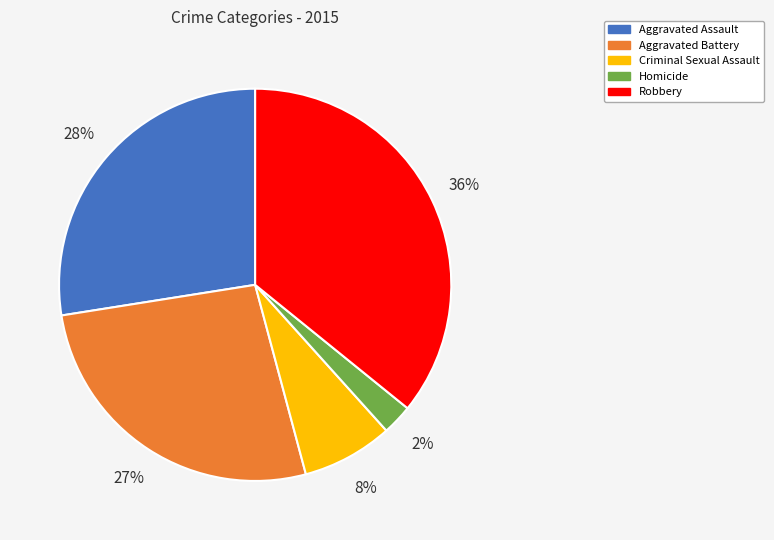

What is the ratio of the value at Homicide to the value at Aggravated Assault?

0.1